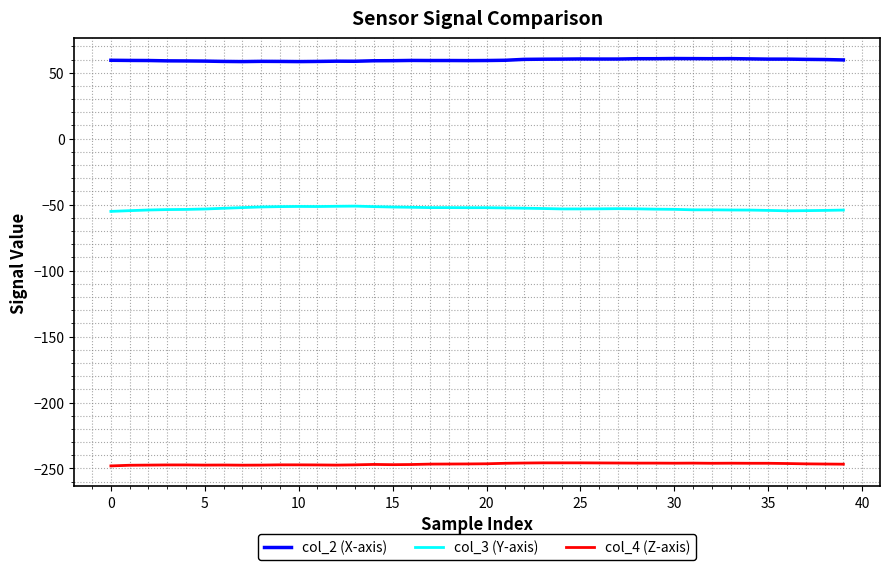

What is the average value of the col_3 (Y-axis) series?

-53.0